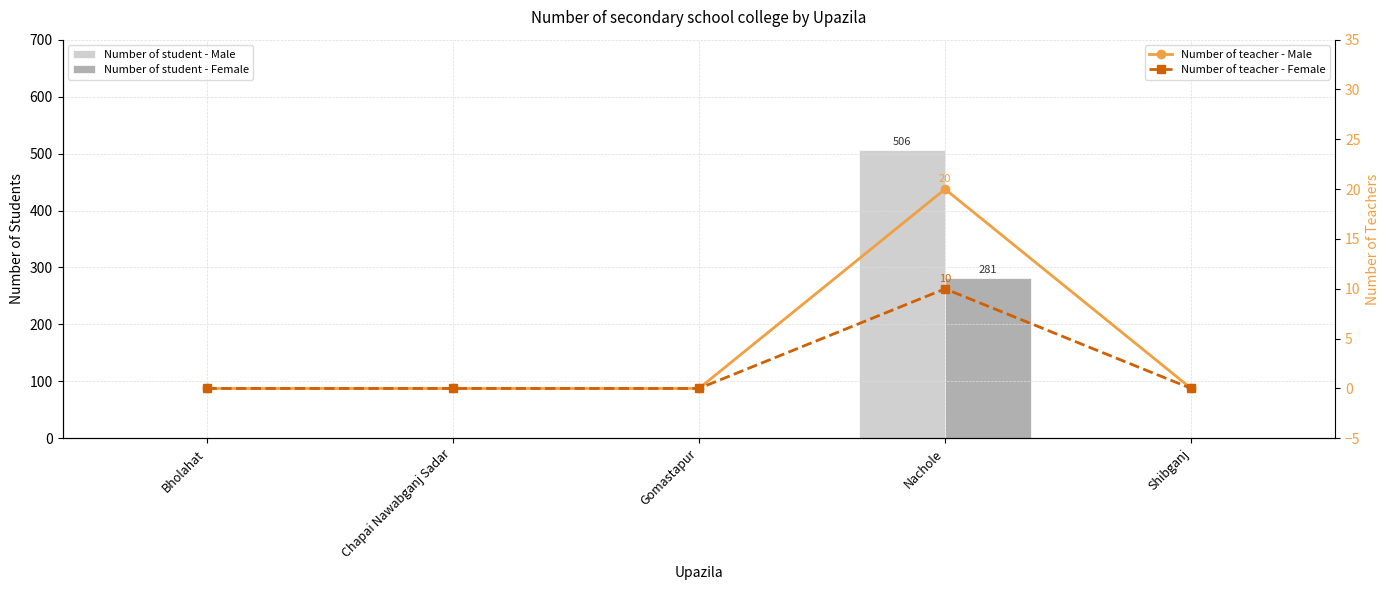

What are all the series names shown in the legend?

Number of student - Male, Number of student - Female, Number of teacher - Male, Number of teacher - Female